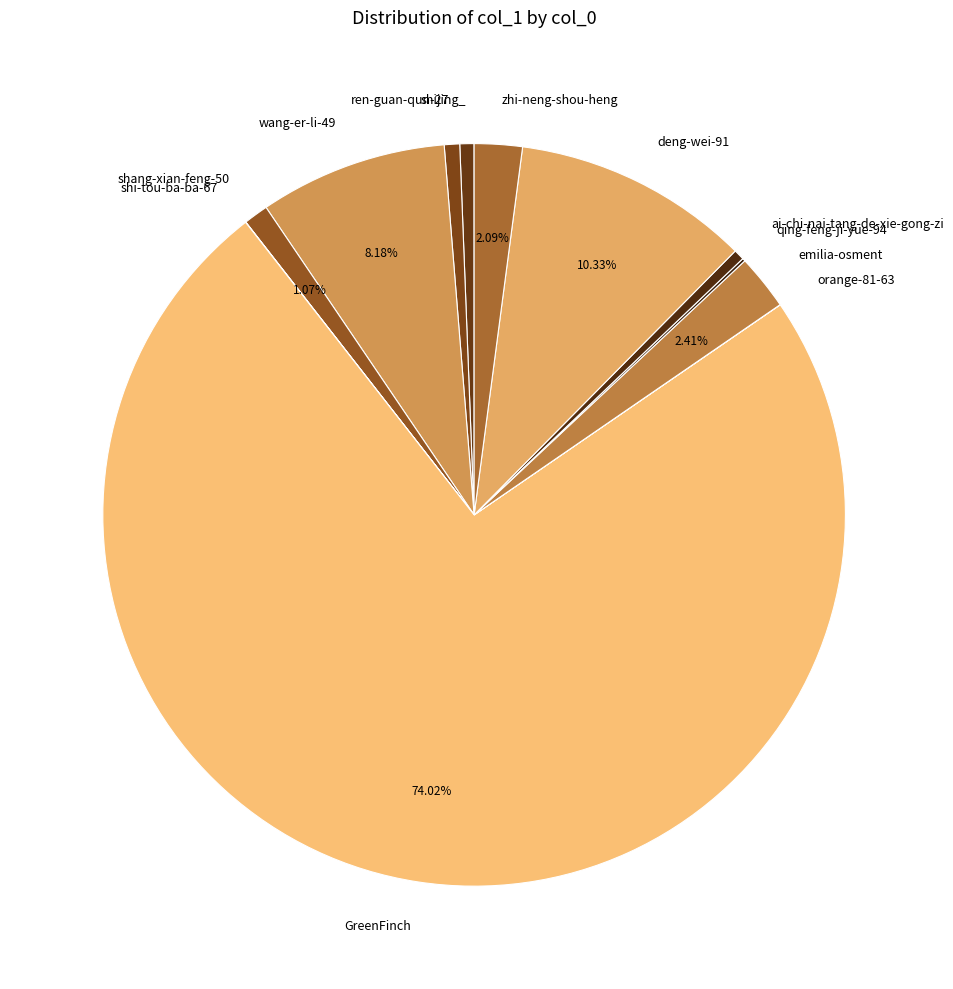

Is there any slice that represents more than half of the pie?

Yes